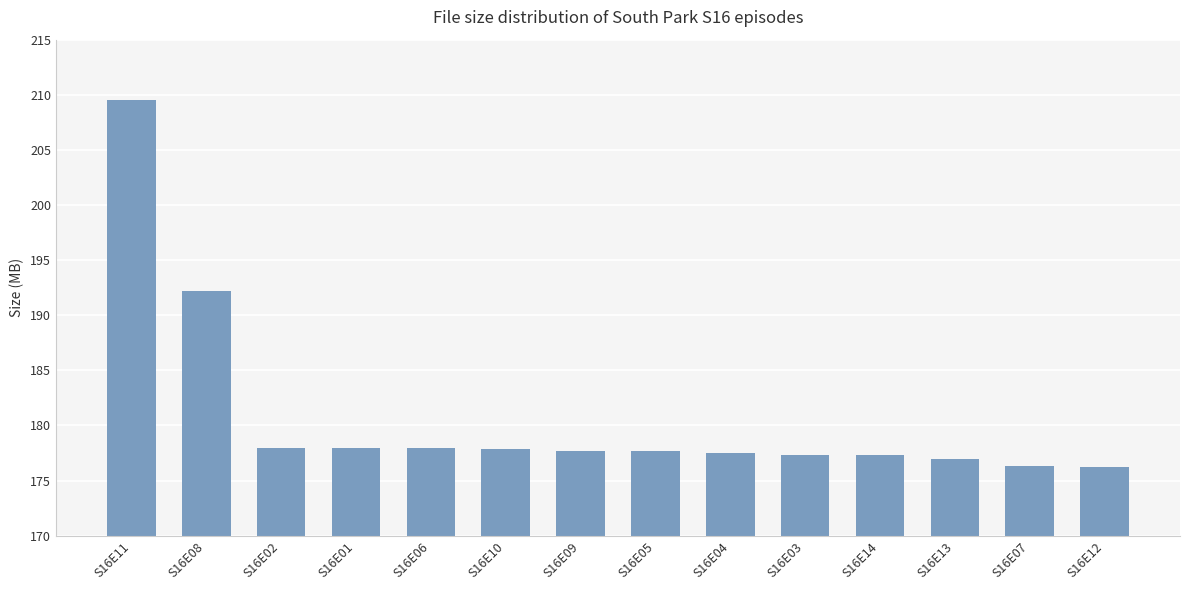

True or false: the data shows 177.5 at S16E04.

True